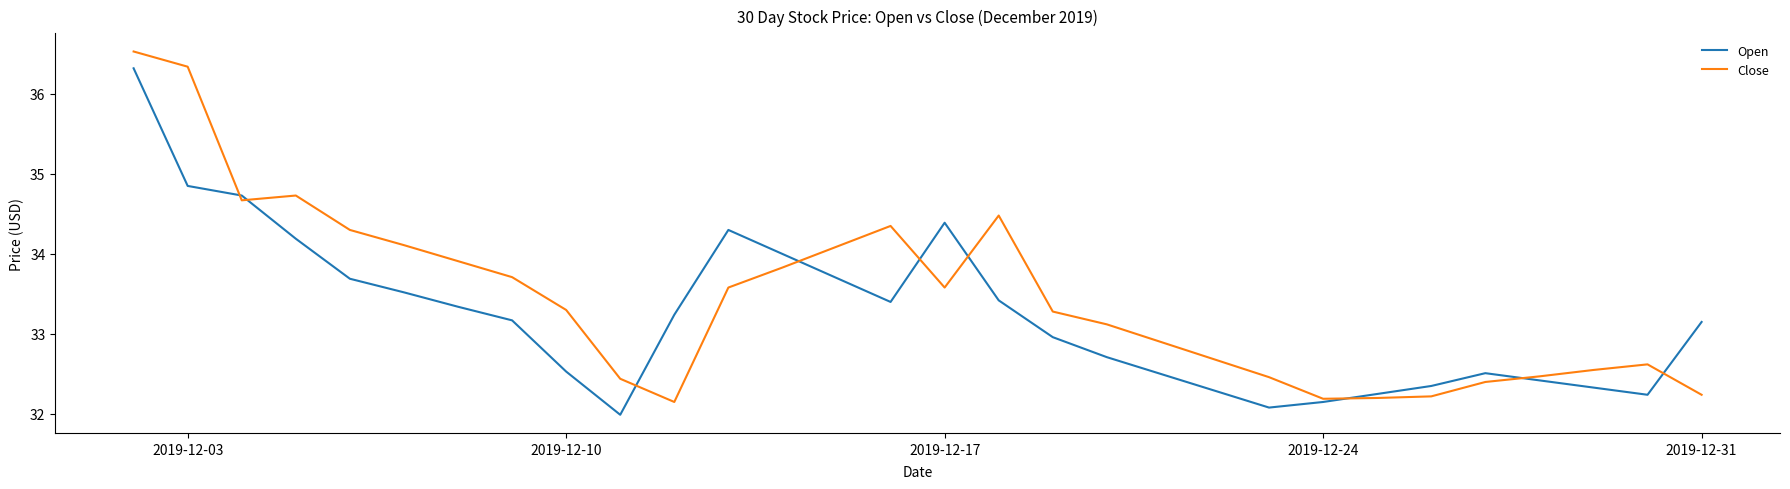

In Close, how many points are higher than both neighbors (excluding endpoints)?

4